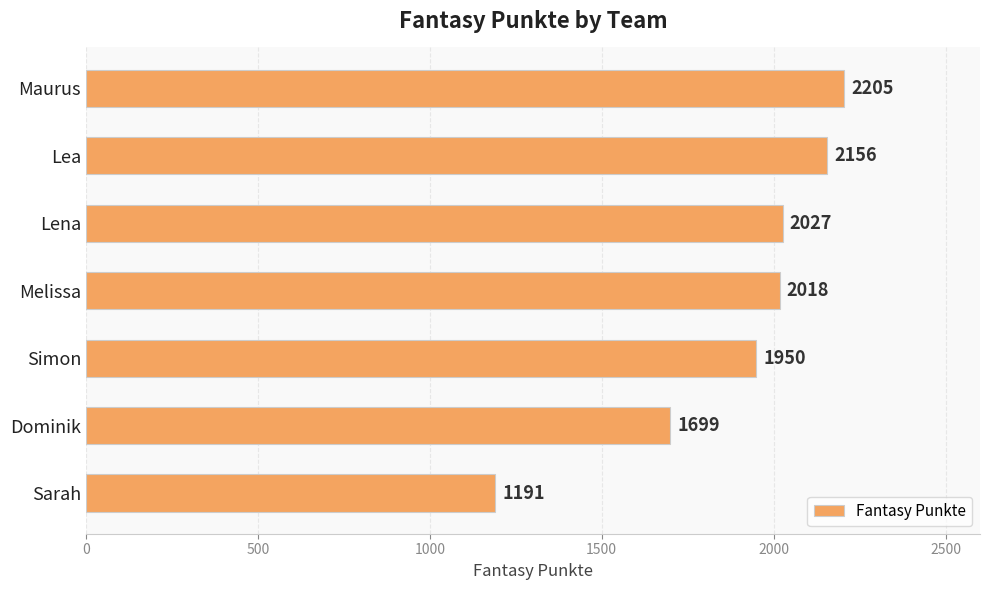

The chart shows a value of 1699 at Dominik. True or false?

True